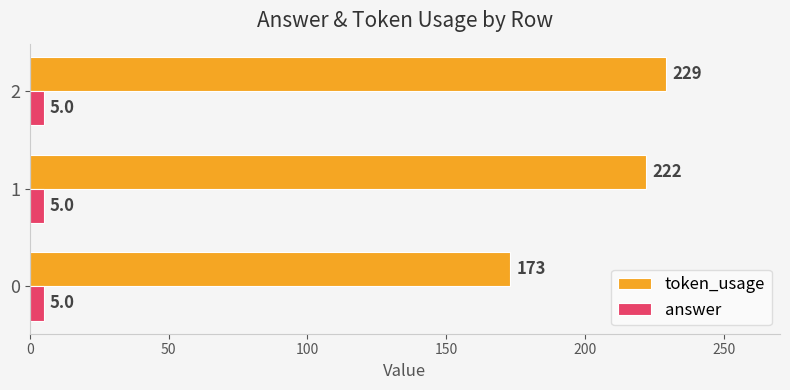

What is the difference between the maximum and minimum values in the token_usage series?

56